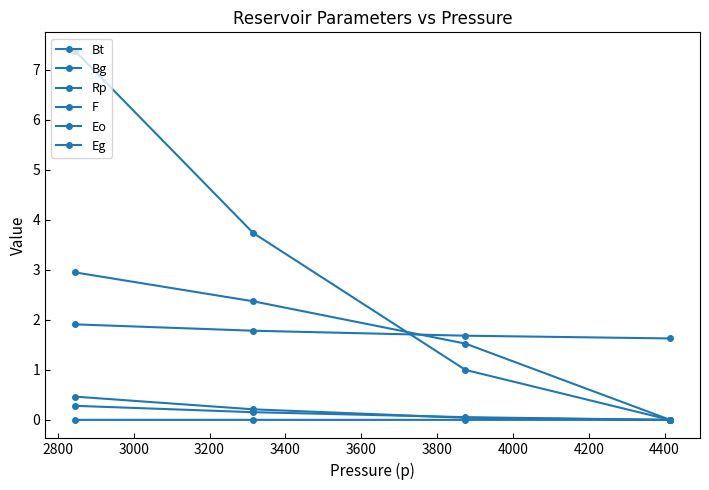

Count the number of data series in this chart.

6